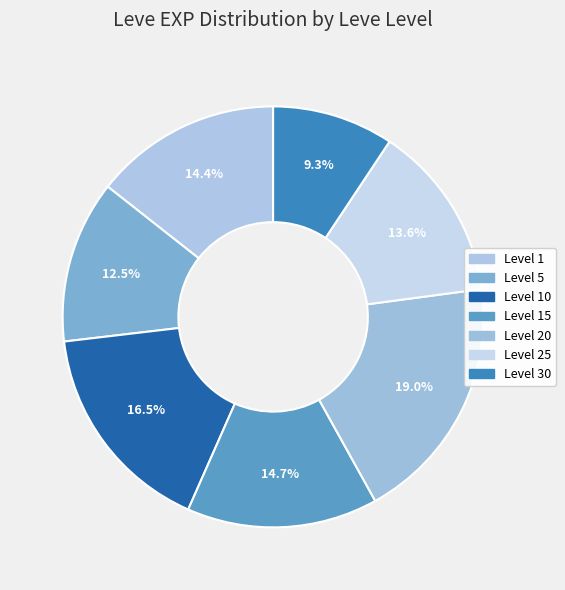

How many slices are in this pie chart?

7